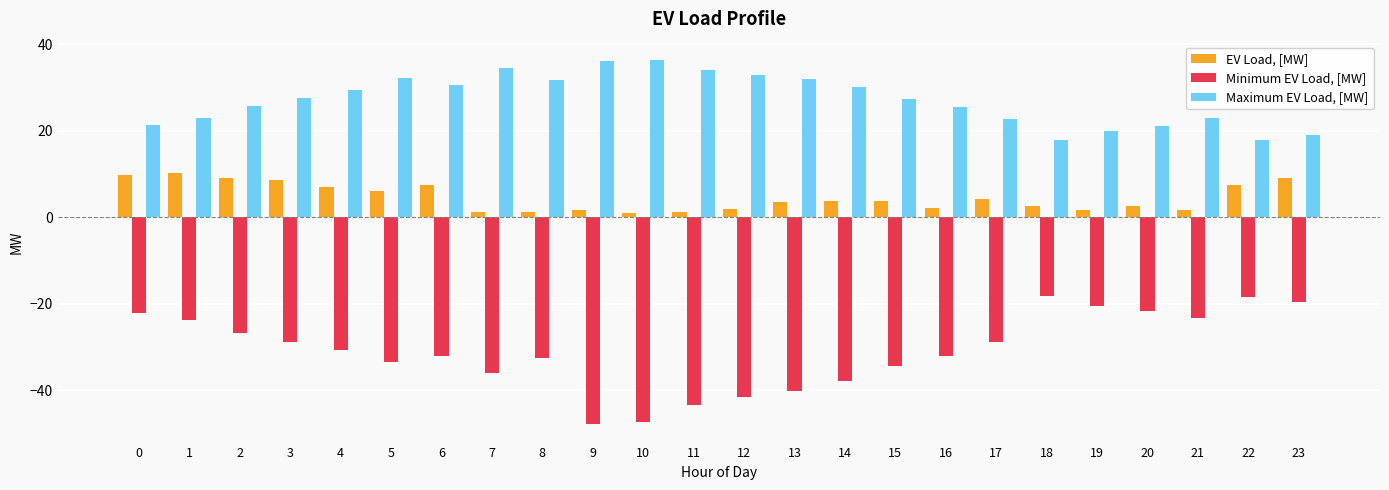

How many bars are there in total?

72